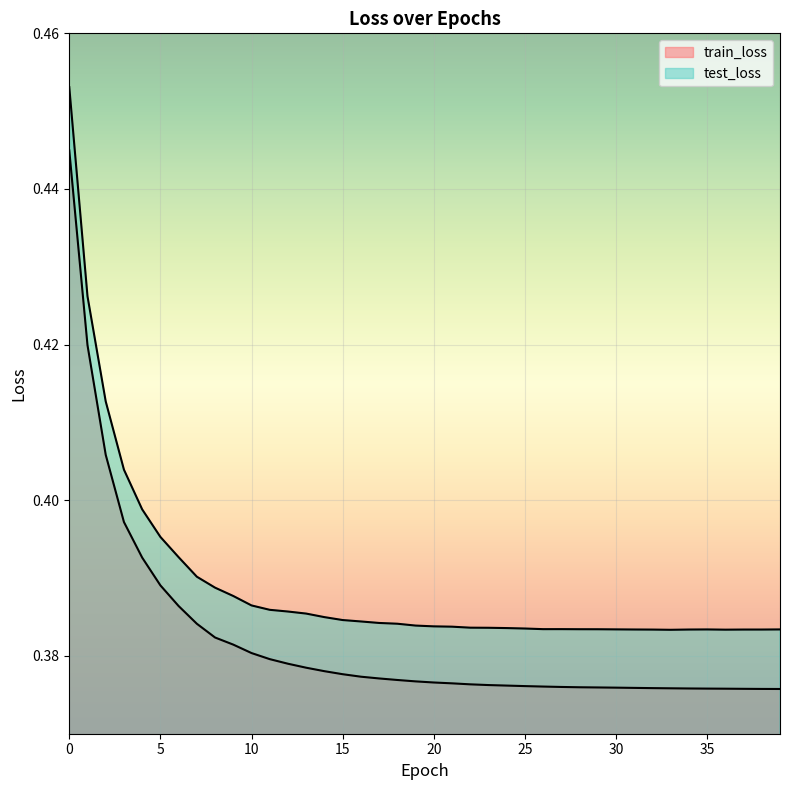

At which category does test_loss reach its first local valley?

26